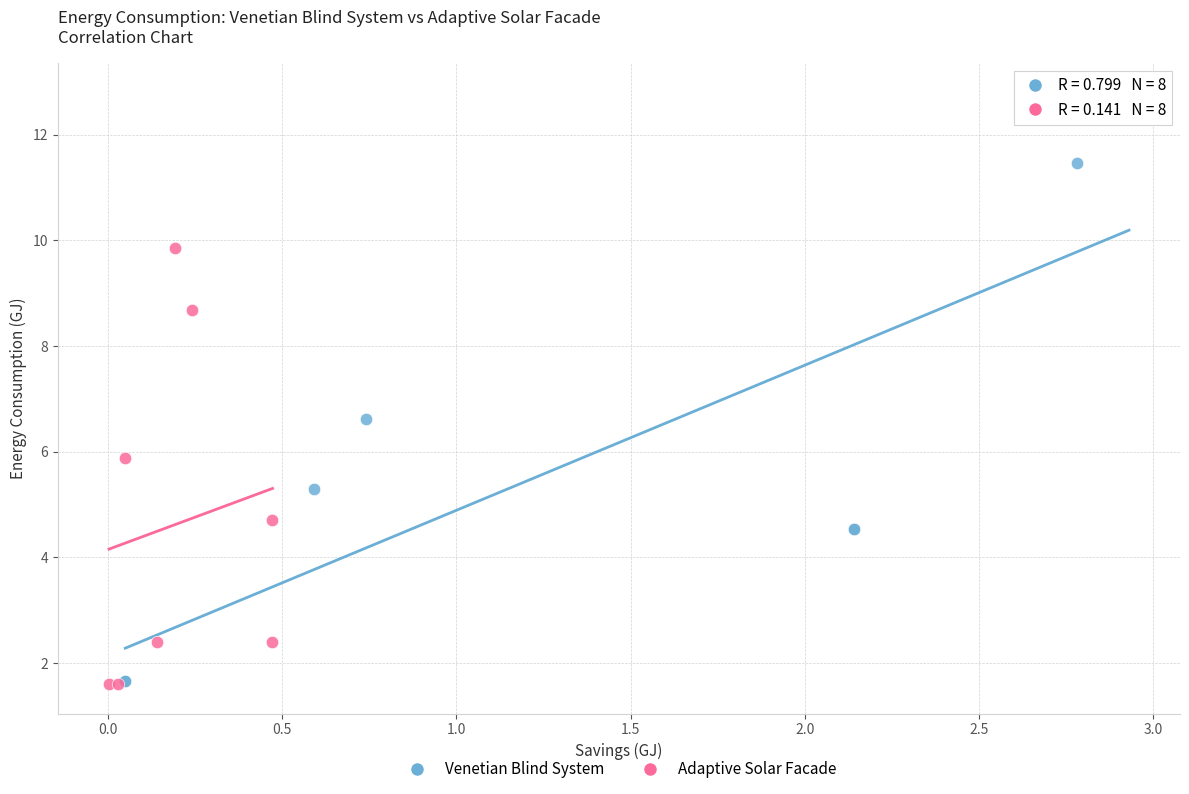

Which series has the widest spread of Y values?

Venetian Blind System